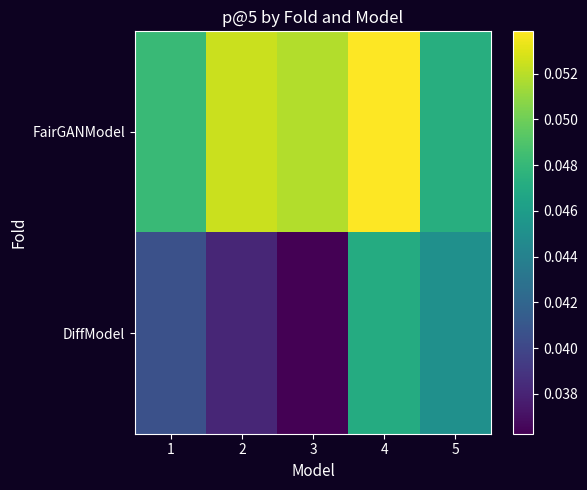

Reading left to right, what are all the values shown in this chart?

FairGANModel: 1=0.0	2=0.1	3=0.1	4=0.1	5=0.0
DiffModel: 1=0.0	2=0.0	3=0.0	4=0.0	5=0.0